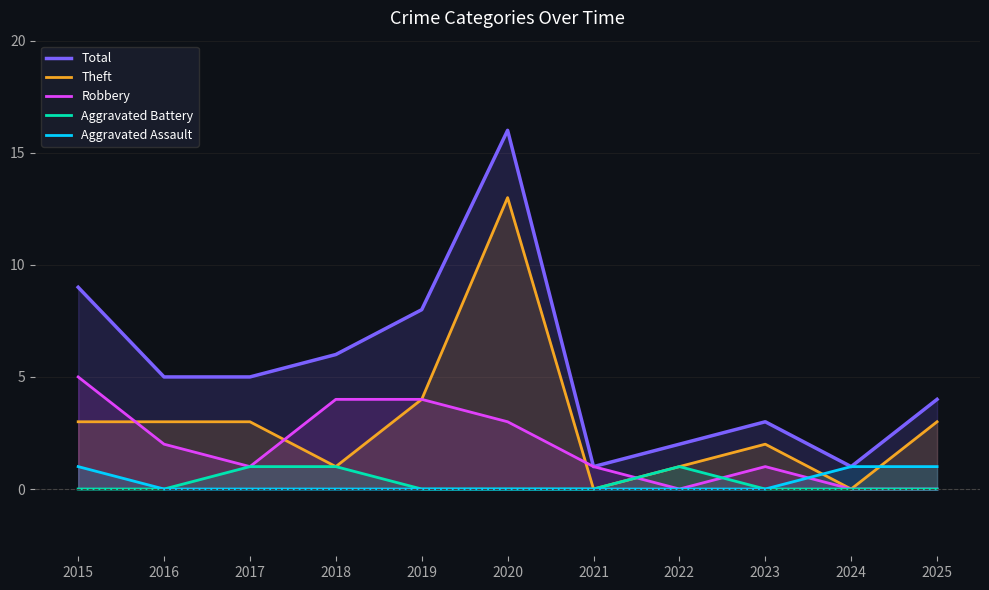

The Aggravated Battery series shows 0 at 2020. True or false?

True